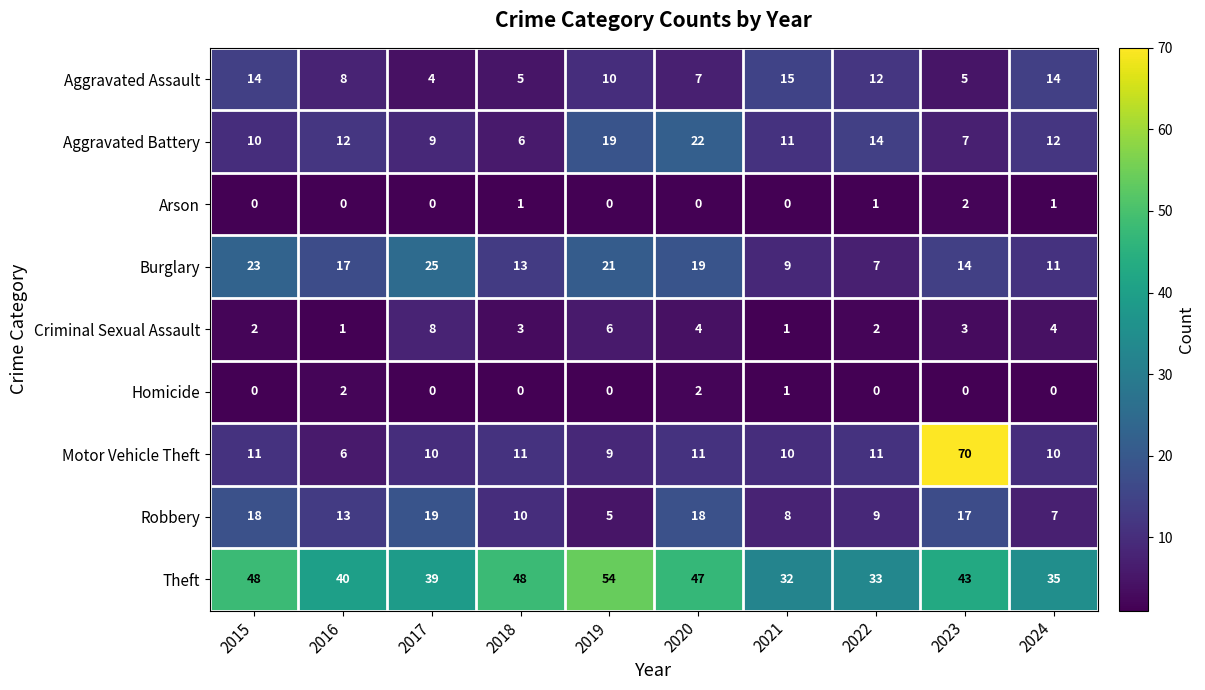

Which series has the largest total across all categories?

Theft